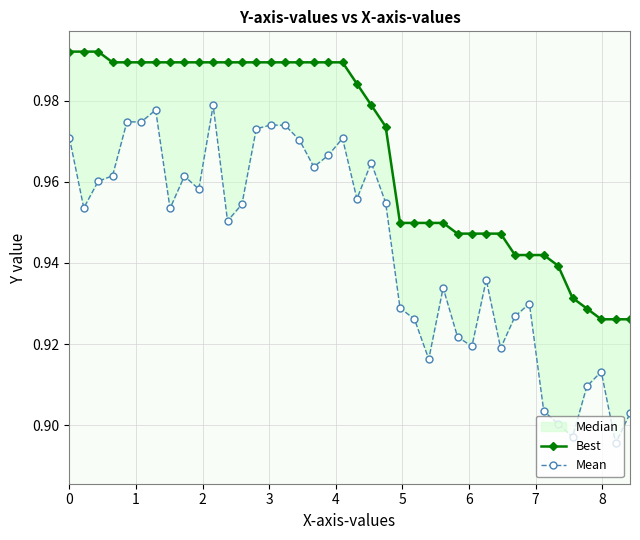

How many lines are shown in the chart?

2